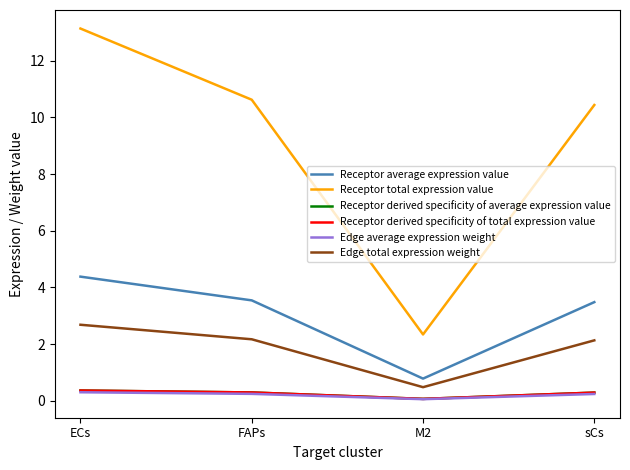

At which label does Edge average expression weight reach its minimum?

M2